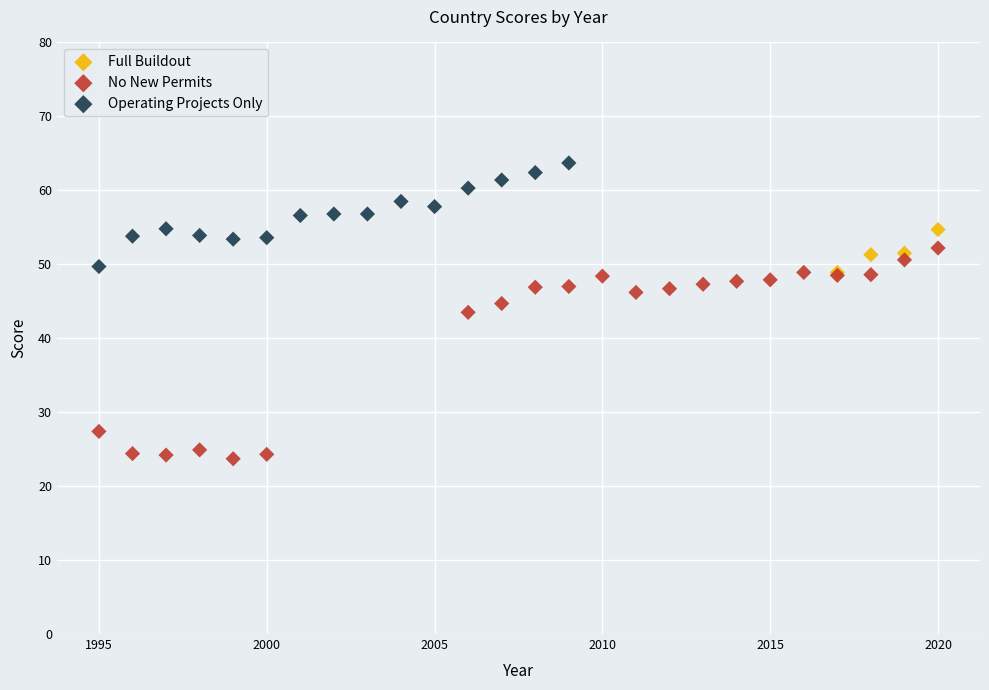

Which series reaches the minimum Y coordinate?

No New Permits